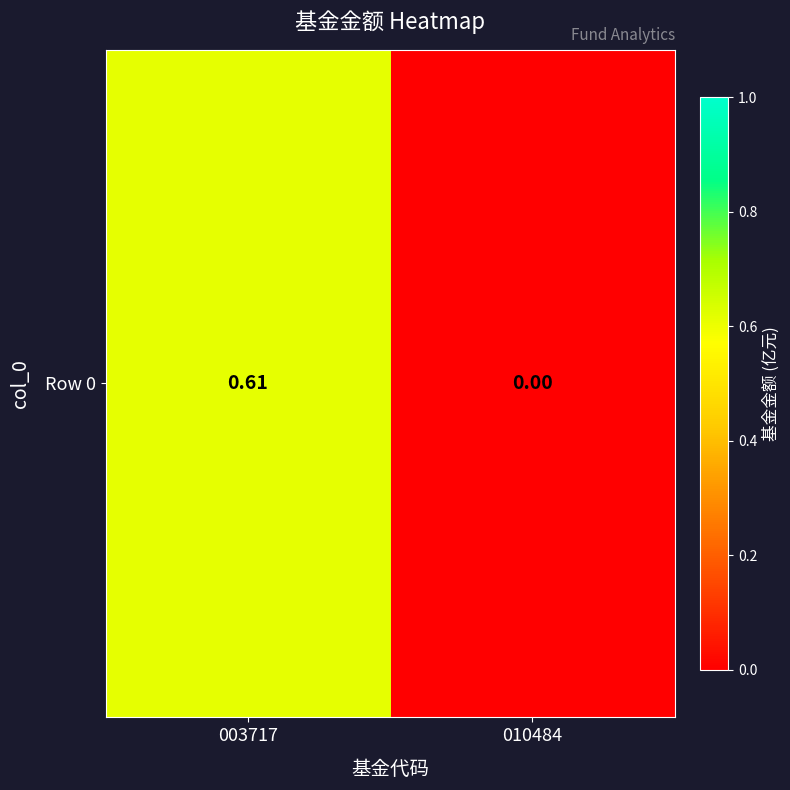

Which has a higher value, 010484 or 003717?

003717